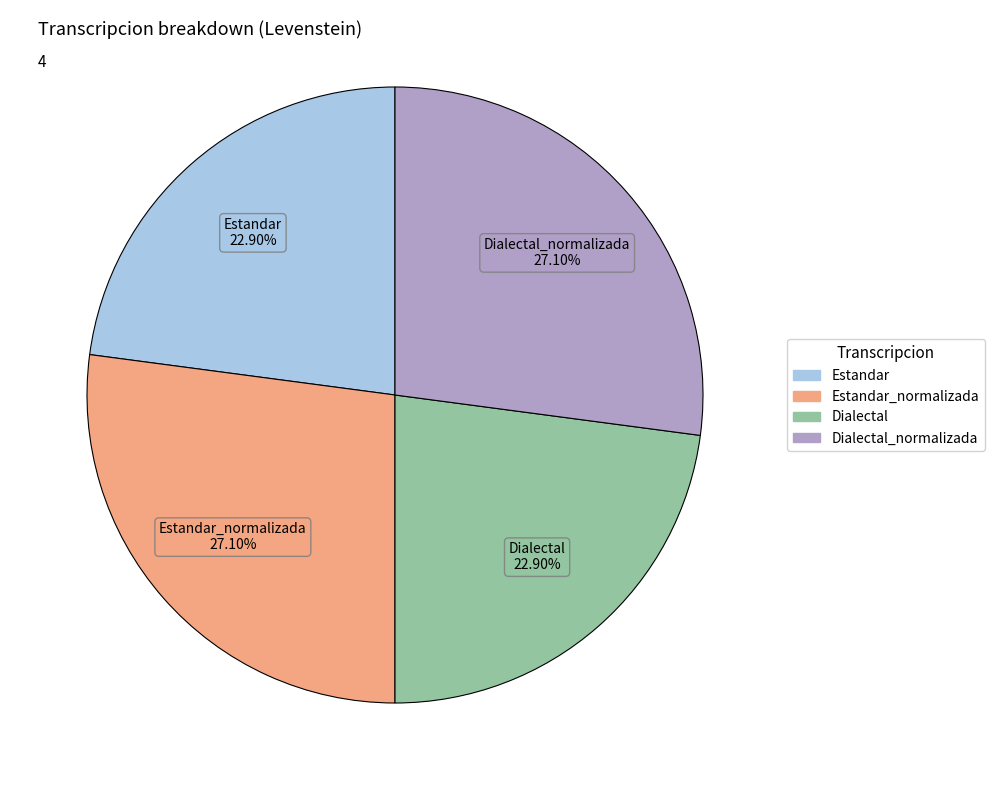

Is there any slice that represents more than half of the pie?

No